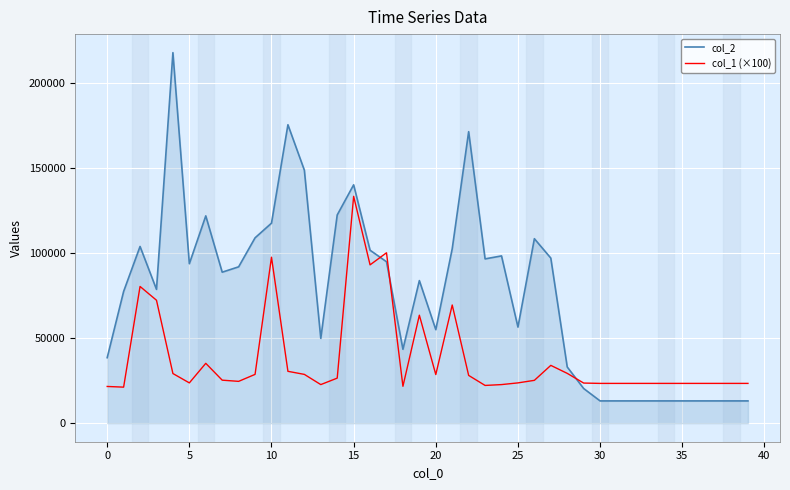

Which series has the widest spread of values?

col_2